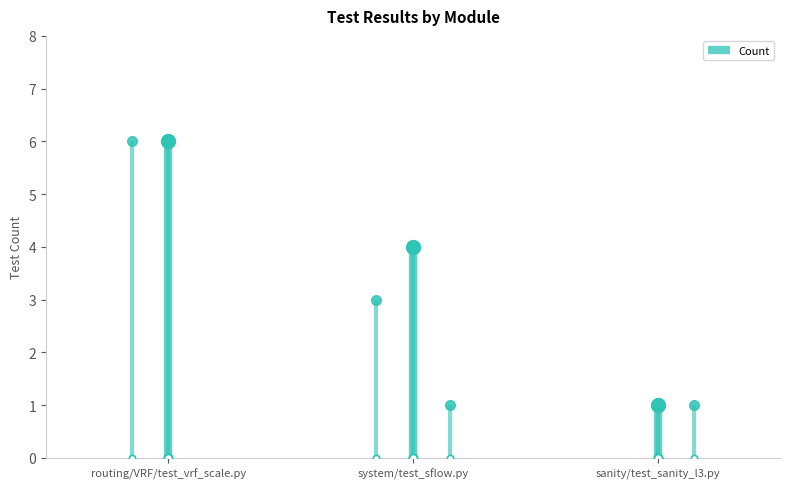

Which label corresponds to the smallest value in the chart?

sanity/test_sanity_l3.py